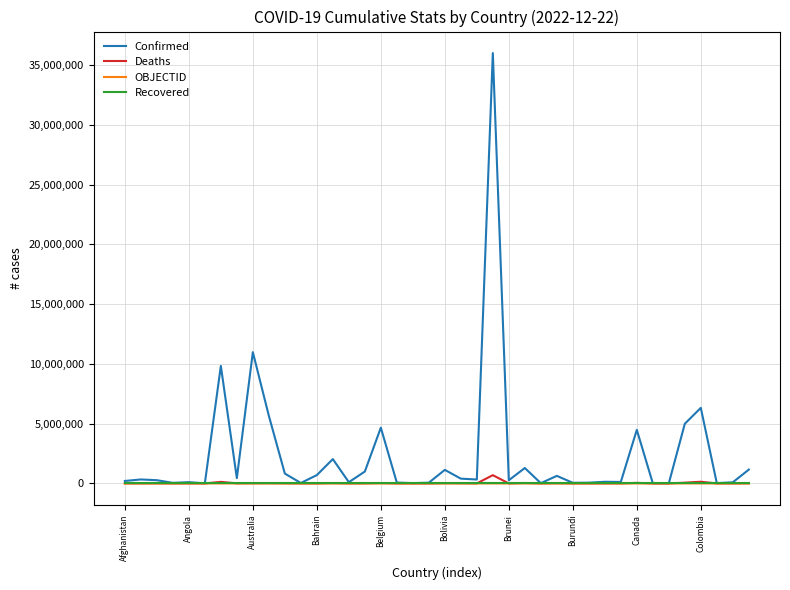

Which series has the largest range (max minus min)?

Confirmed